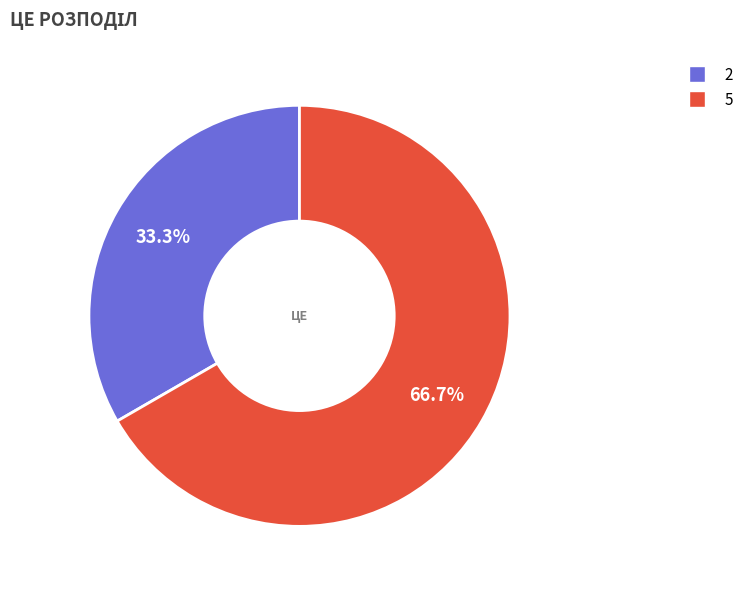

Rank the categories by value from highest to lowest.

5, 2